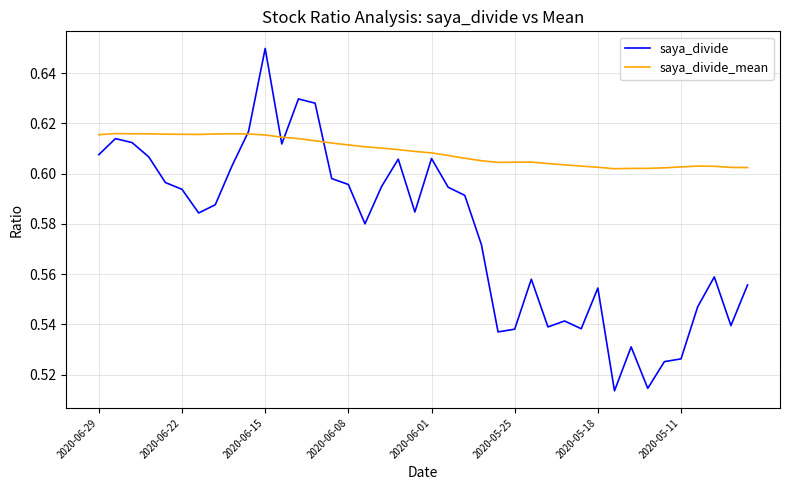

Rank the series by their maximum value, from highest to lowest.

saya_divide, saya_divide_mean